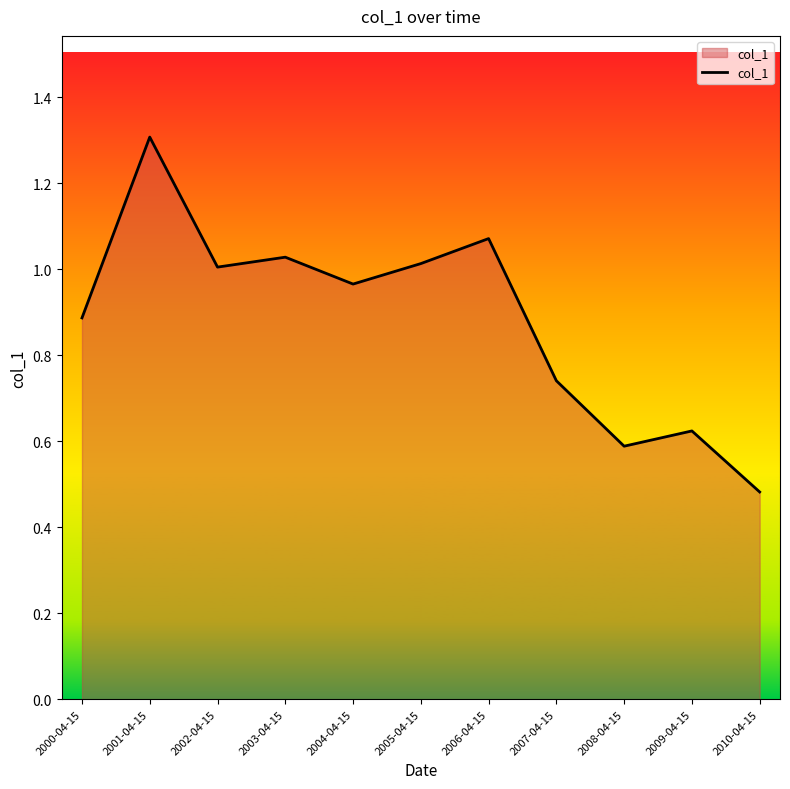

Which has a higher value, 2001-04-15 or 2008-04-15?

2001-04-15